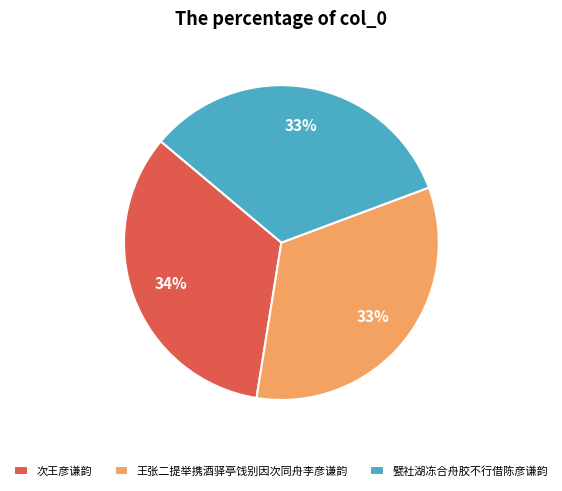

Do 王张二提举携酒驿亭饯别因次同舟李彦谦韵 and 次王彦谦韵 together represent more than half of the pie?

Yes